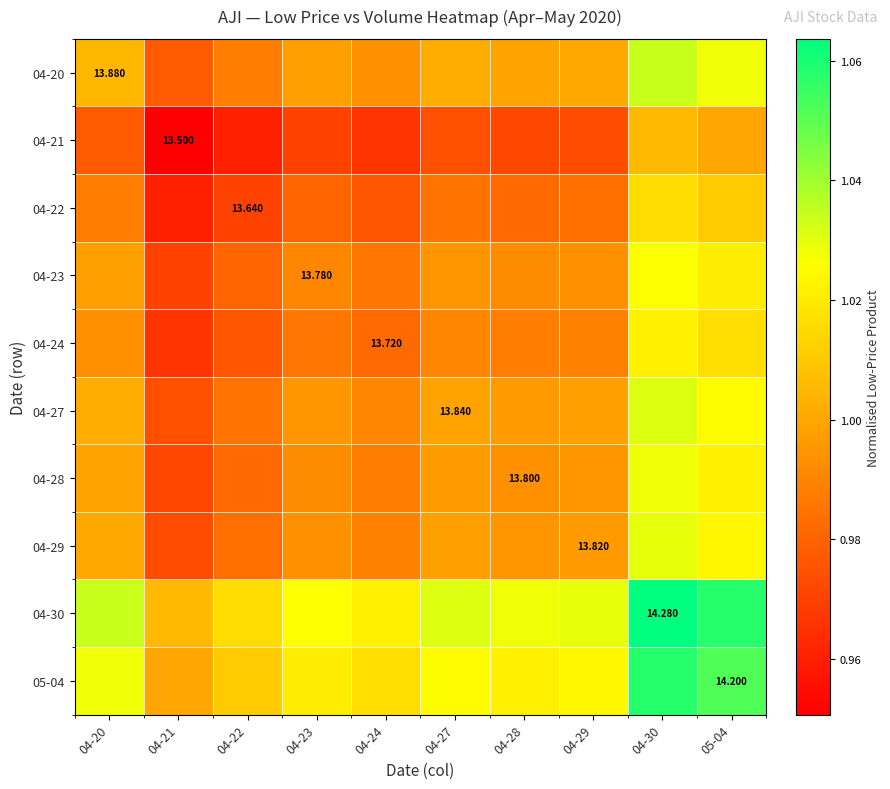

What is the average value of the 04-23 series?

1.0